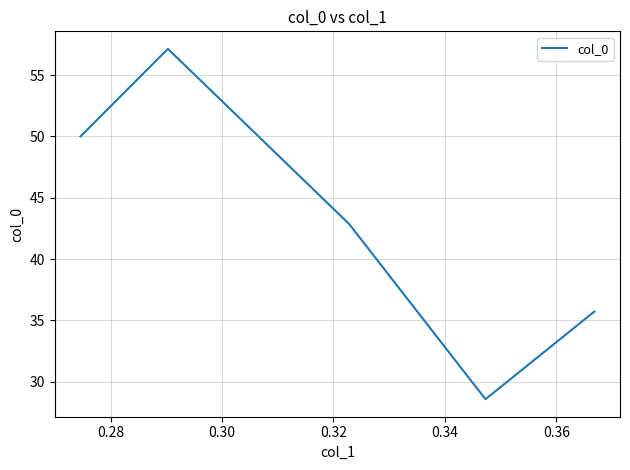

What is the average value?

42.9